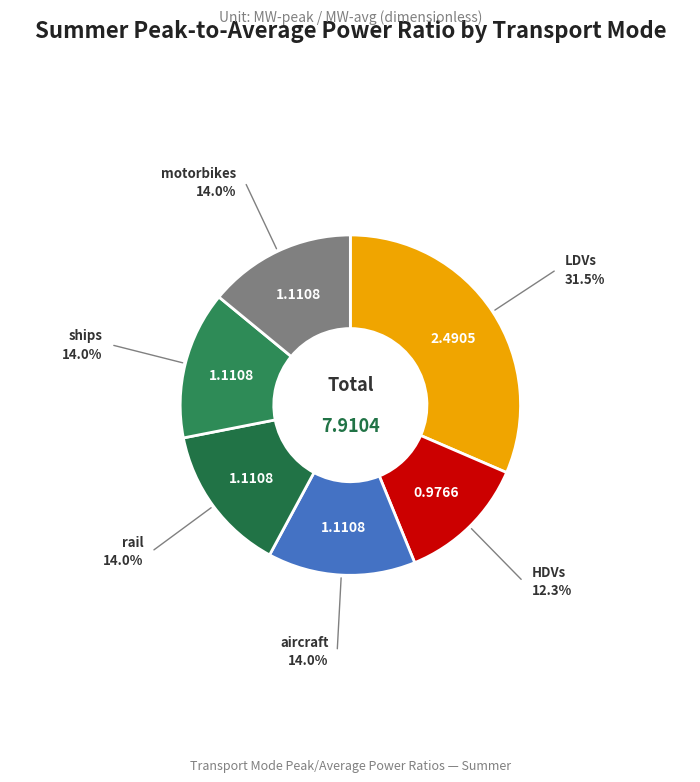

Count the number of slices in the pie.

6